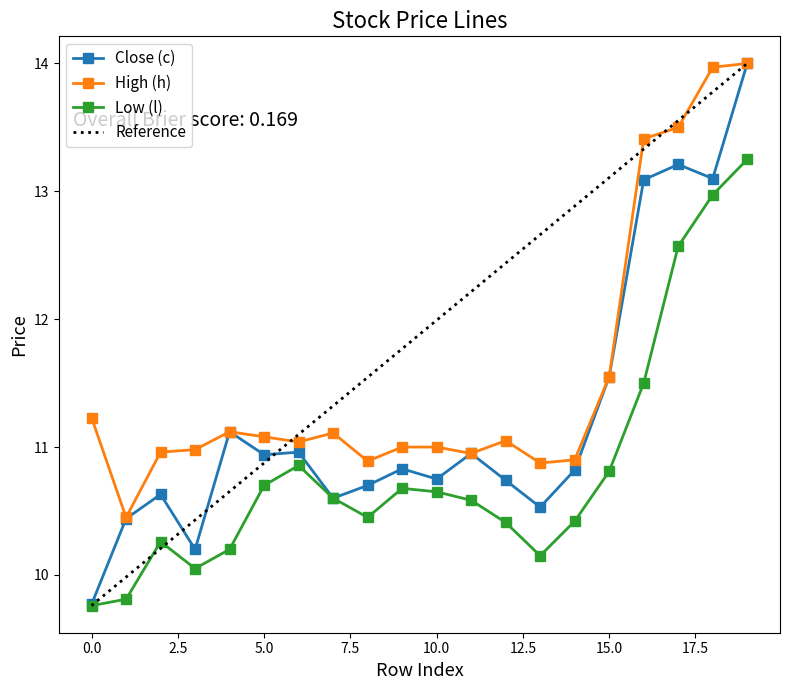

At how many categories does at least one series exceed 12?

4